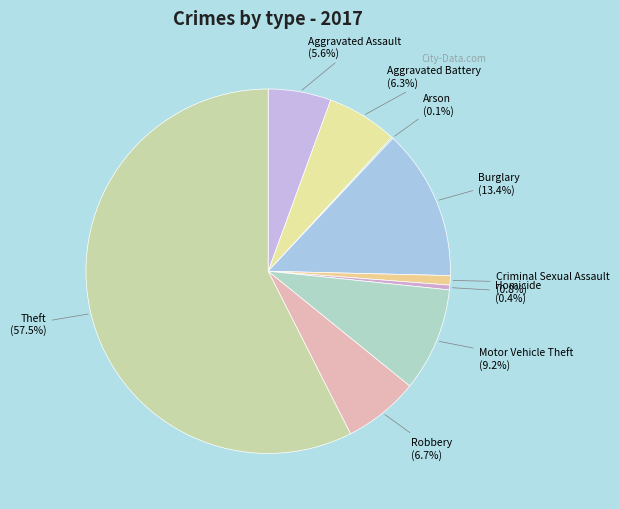

Which category has the biggest portion of the pie?

Theft